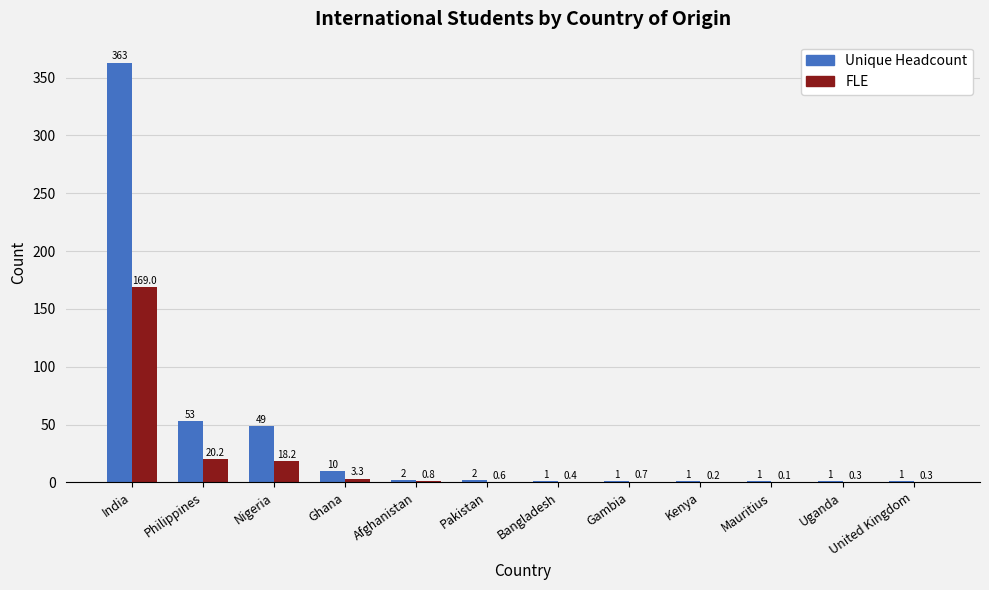

Between Philippines and Nigeria, which series saw the biggest shift?

Unique Headcount